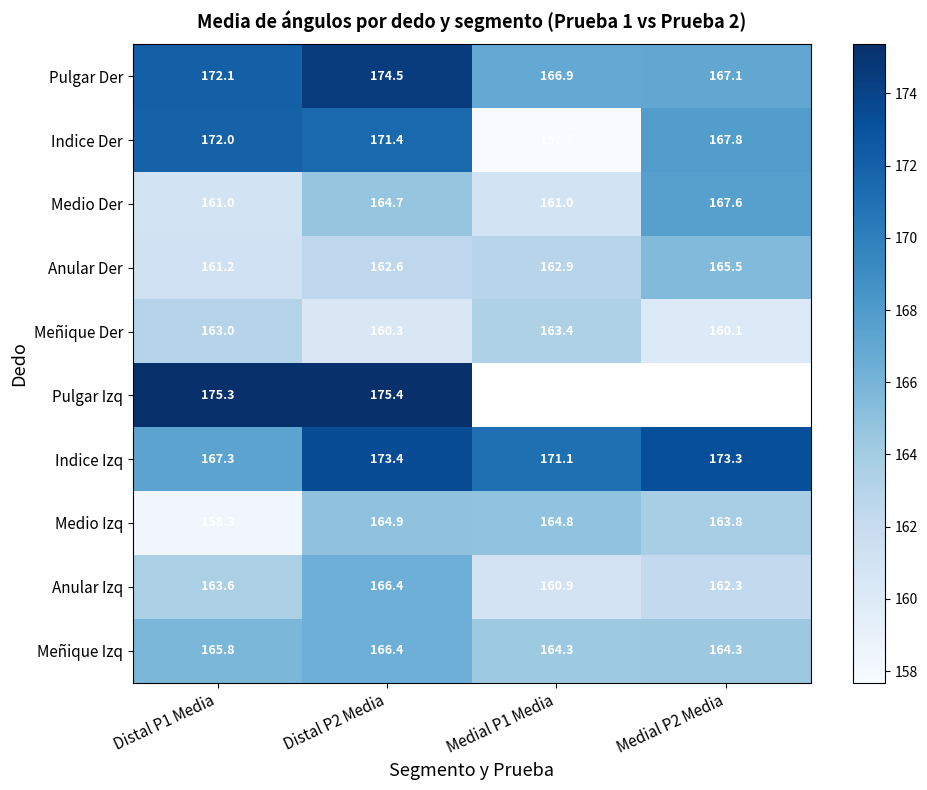

Which category has the lowest value across all series?

Medial P1 Media